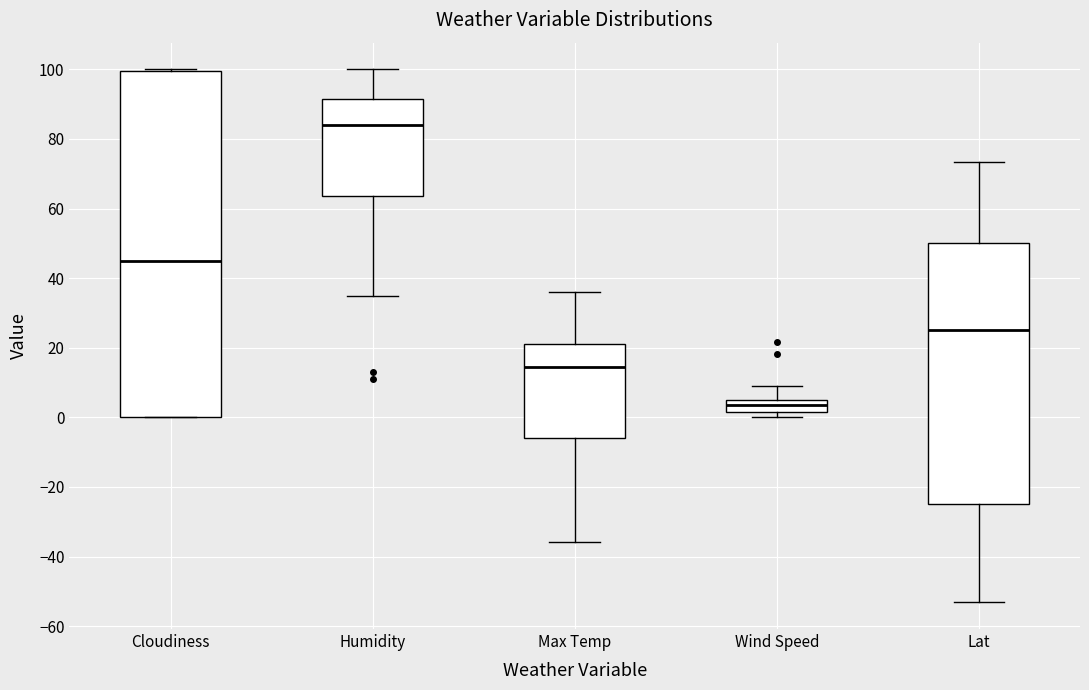

Reading left to right, transcribe this box plot: for each box, give where its median line is, the range the box spans, and where its two whiskers end, as read against the y-axis. The values are not printed on the chart, so give them approximately, as read against the axis.

Cloudiness: median 46, box 0 to 100, whiskers 0 to 100
Humidity: median 84, box 64 to 92, whiskers 36 to 100
Max Temp: median 14, box -6 to 20, whiskers -36 to 36
Wind Speed: median 4, box 2 to 6, whiskers 0 to 10
Lat: median 26, box -24 to 50, whiskers -54 to 74